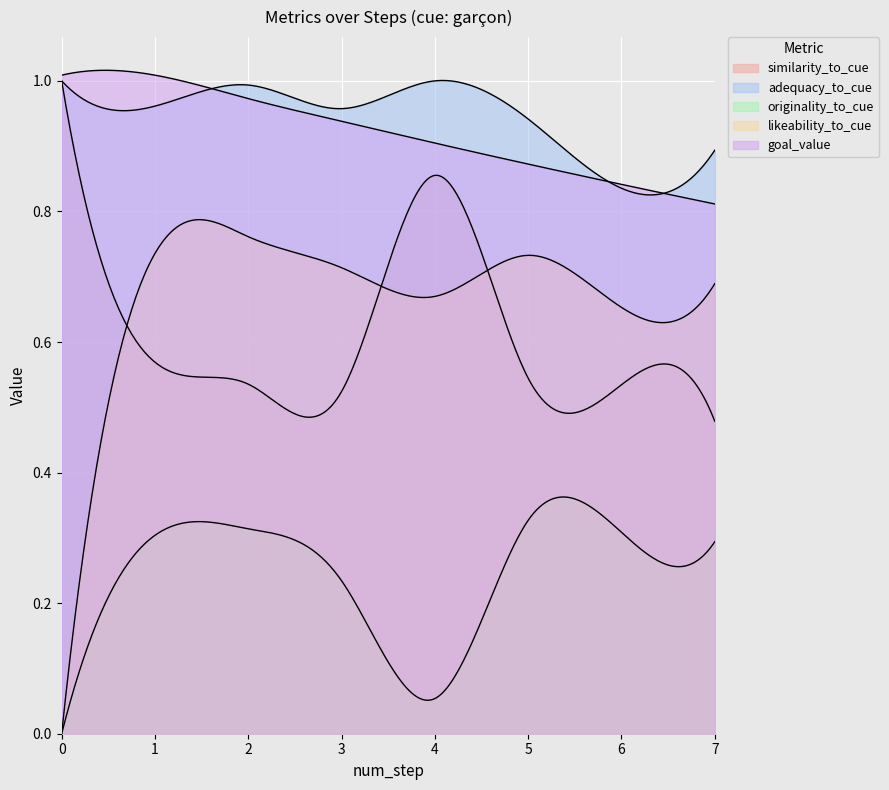

True or false: likeability_to_cue and goal_value cross at least once.

False